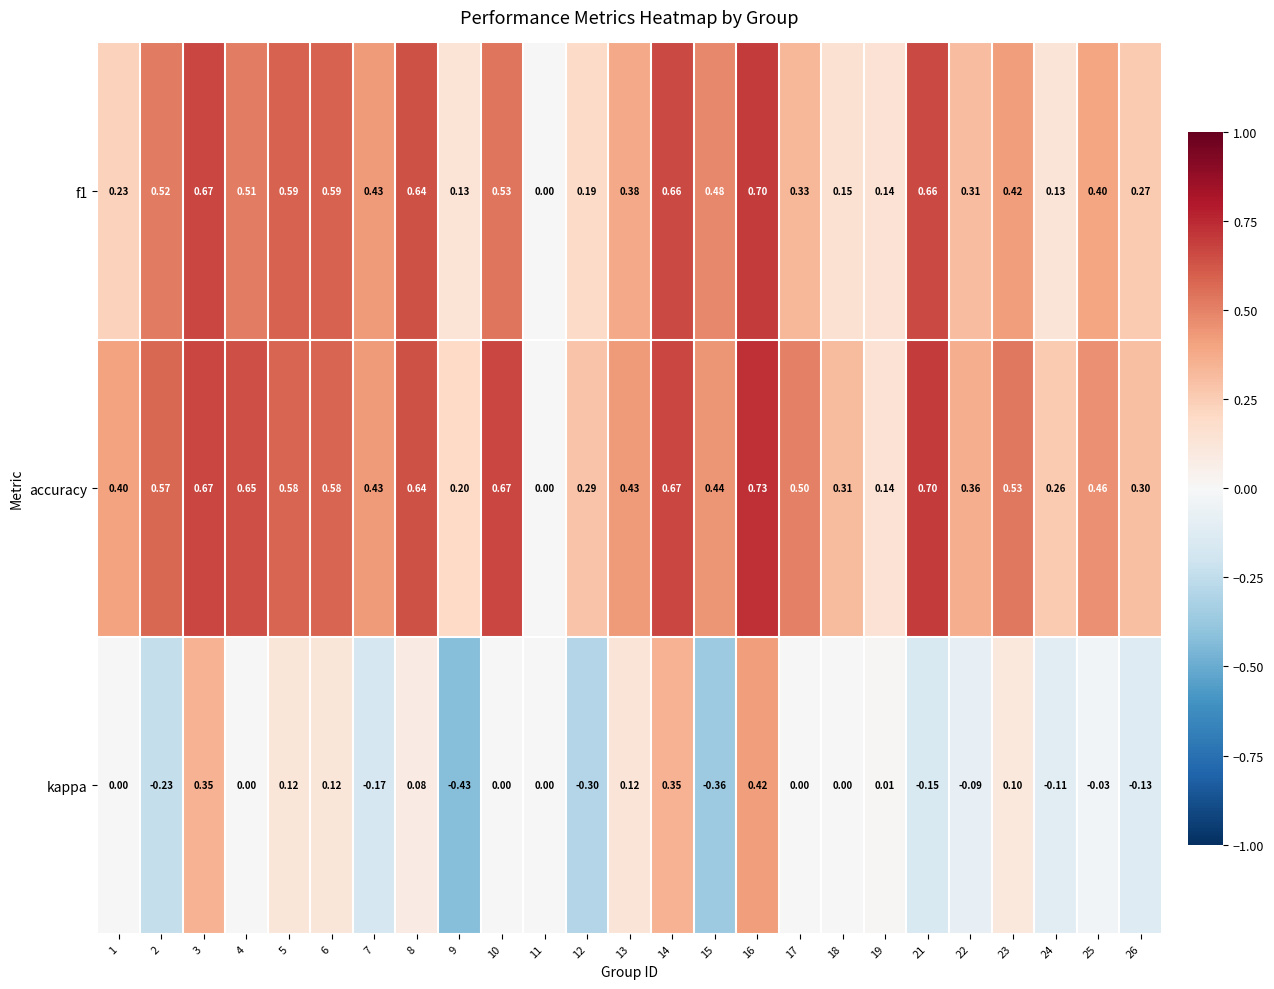

Which series has the largest range (max minus min)?

kappa